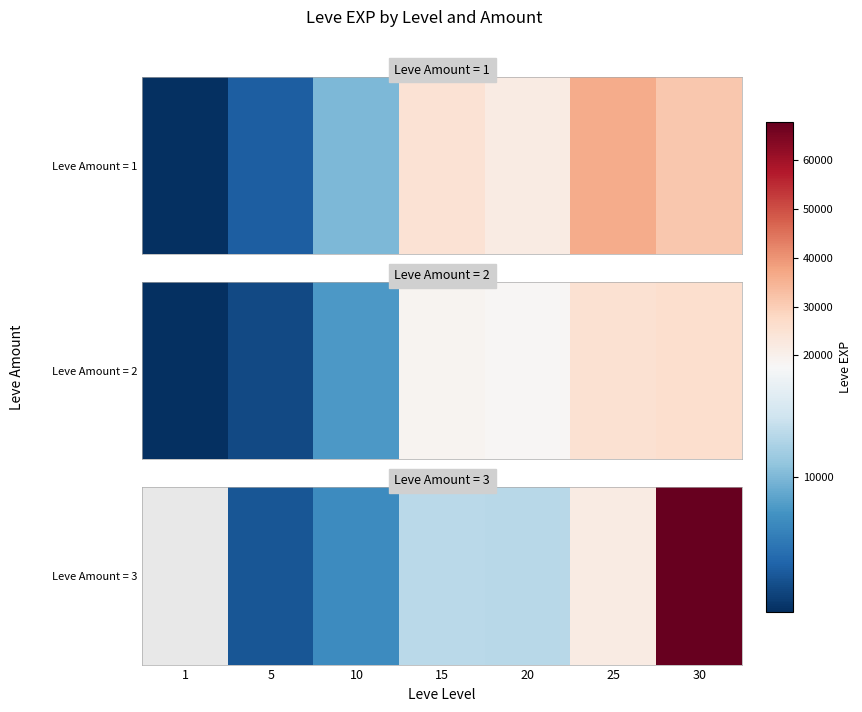

What is the change in value from 10 to 15?

+6160.0